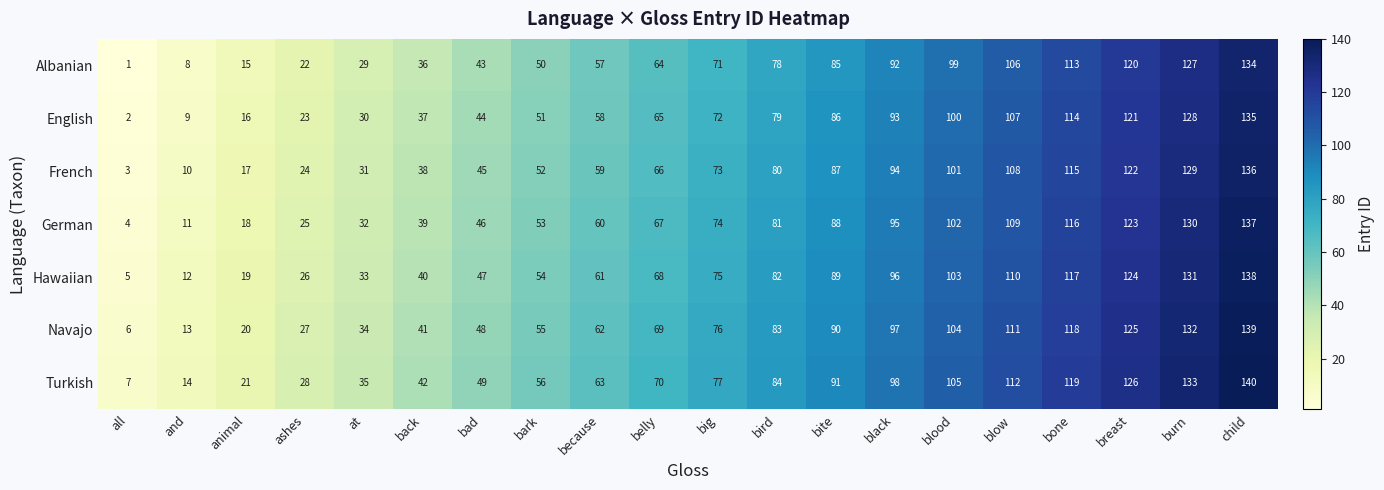

What is the difference between the highest and lowest values at bite?

6